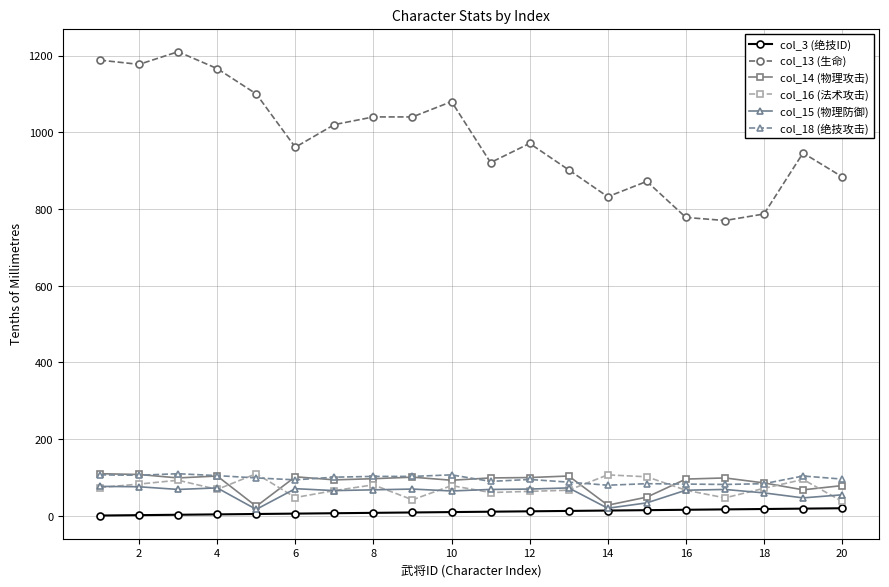

True or false: col_13 (生命) has more than 2 interior local peaks.

True